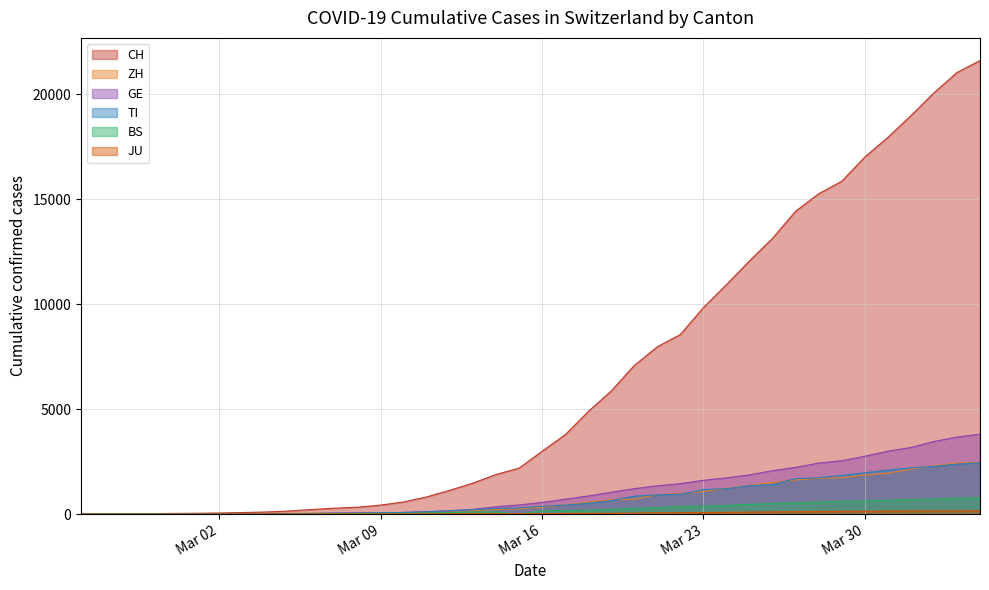

Where does the GE series first go above 552?

2020-03-17